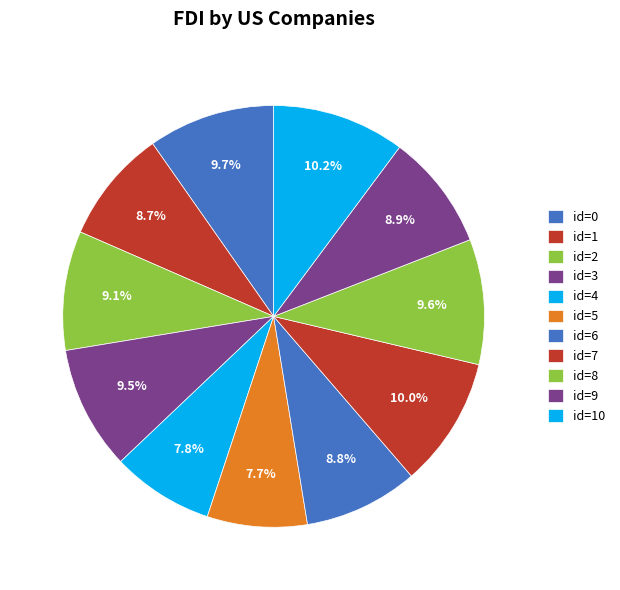

Rank the categories by value from highest to lowest.

10, 7, 0, 8, 3, 2, 9, 6, 1, 4, 5